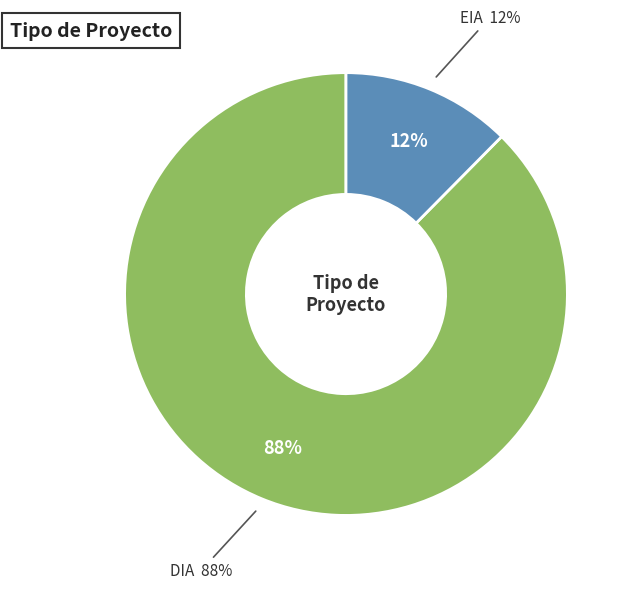

To the nearest percent, what is the average slice percentage?

50%